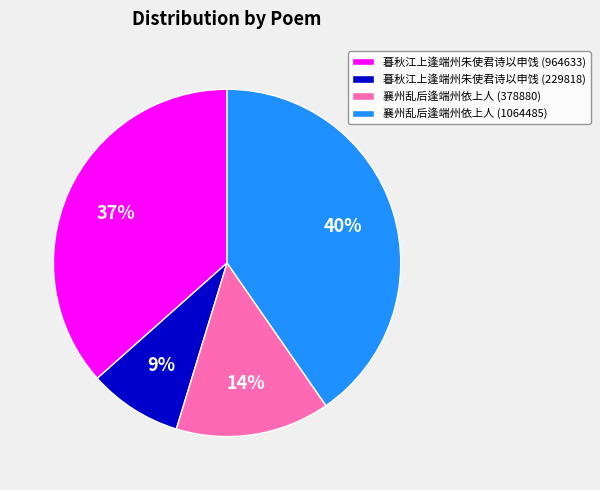

Do 暮秋江上逢端州朱使君诗以申饯 (964633) and 襄州乱后逢端州依上人 (378880) together represent more than half of the pie?

Yes